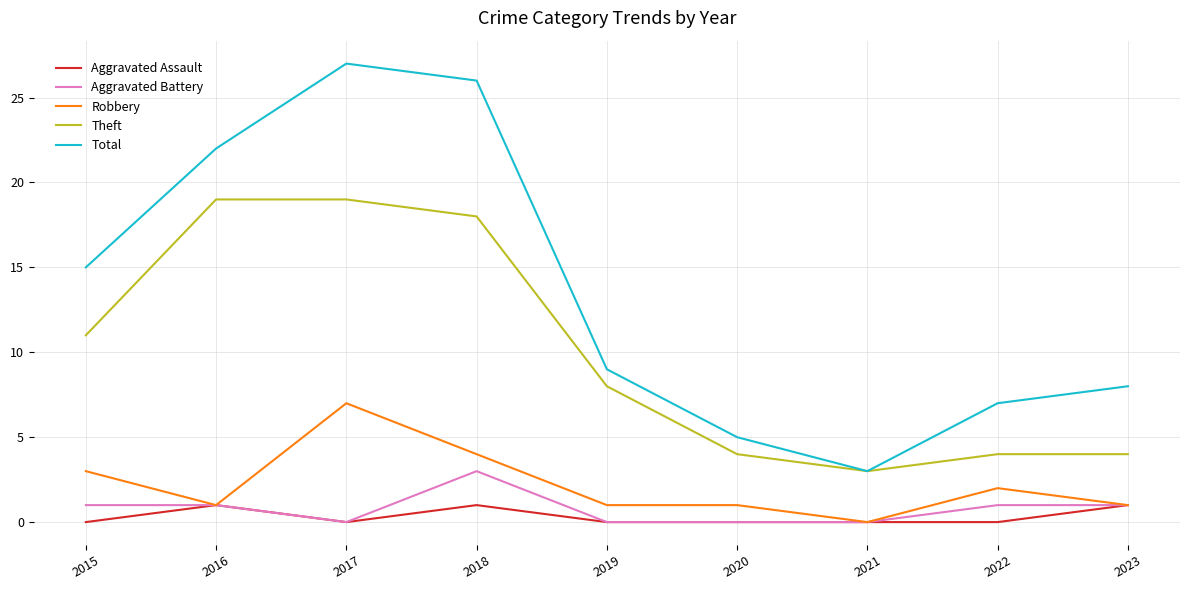

What is the difference between the Theft values at 2018 and 2021?

15